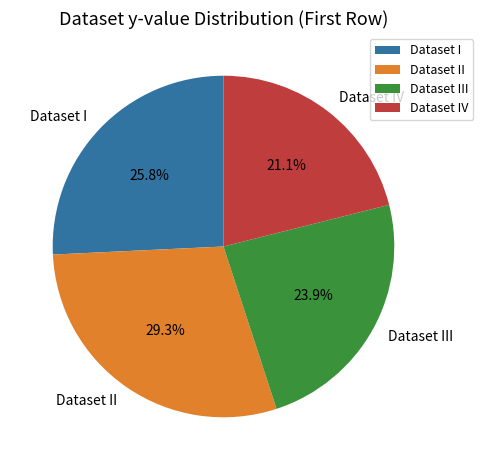

Count the number of slices in the pie.

4